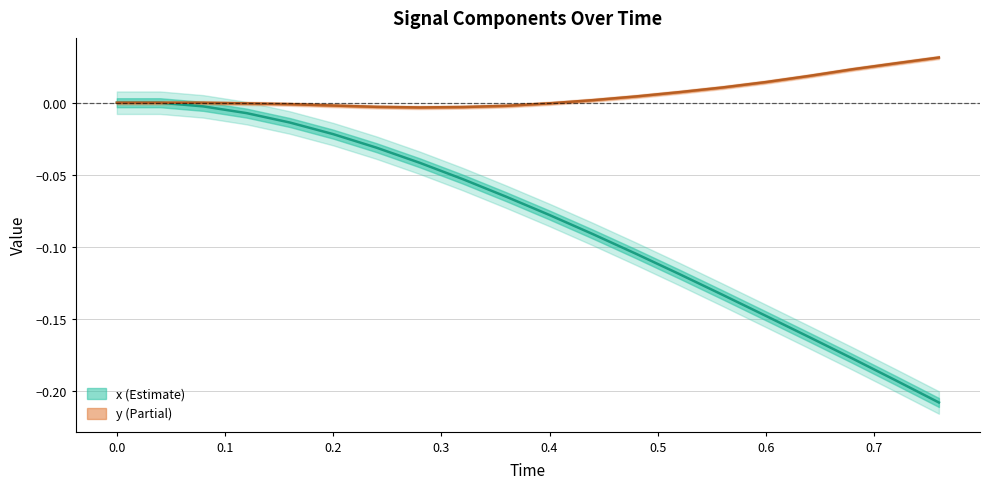

True or false: x has a value of -0.0 at 0.1.

False